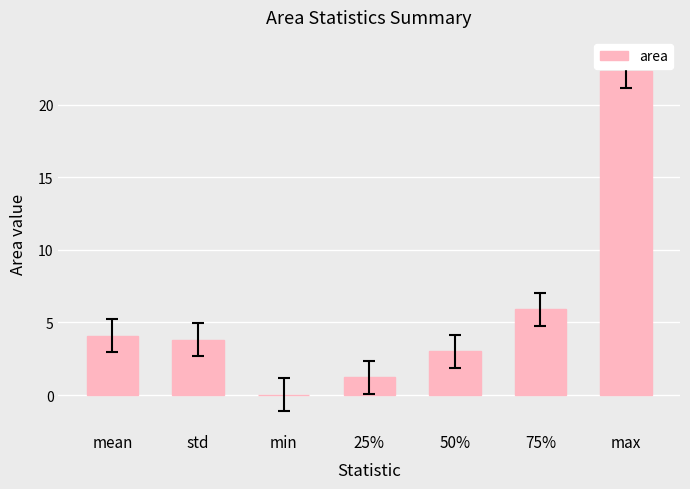

What is the sum of all values?

40.4